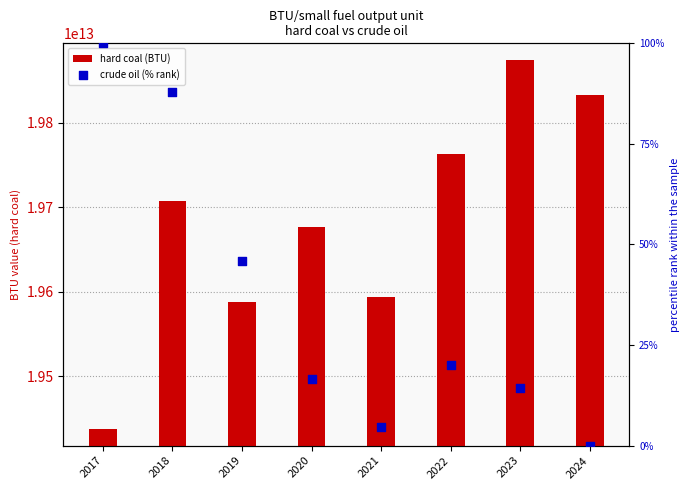

At which category is the sum across all series the highest?

2023